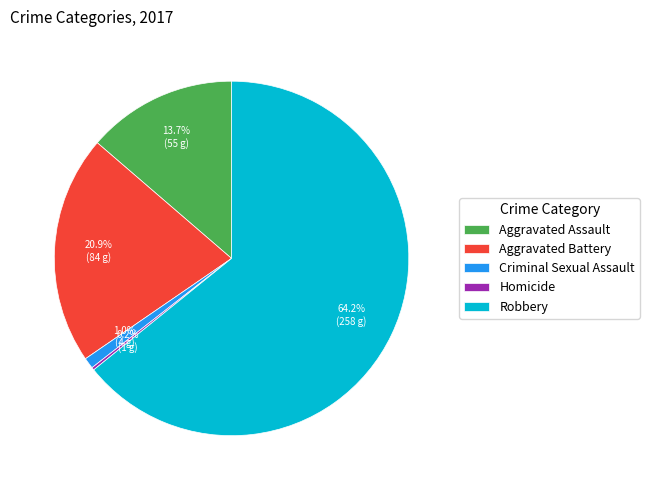

What is the total percentage of Aggravated Assault and Aggravated Battery?

34.6%